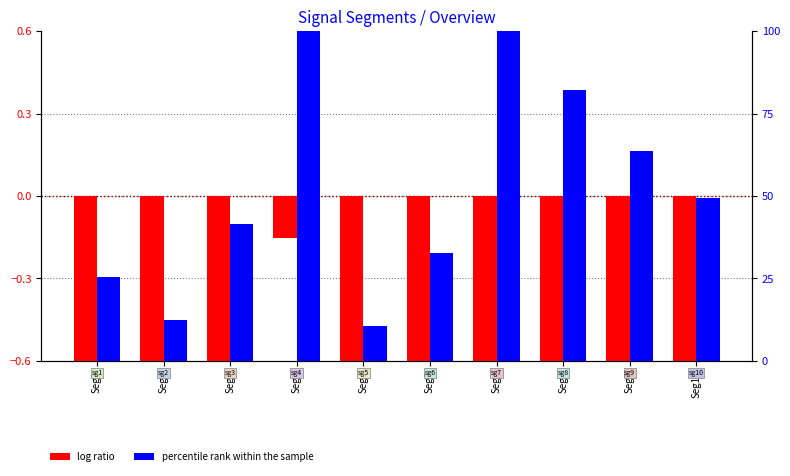

Rank the series by their average value, from lowest to highest.

log ratio, percentile rank within the sample